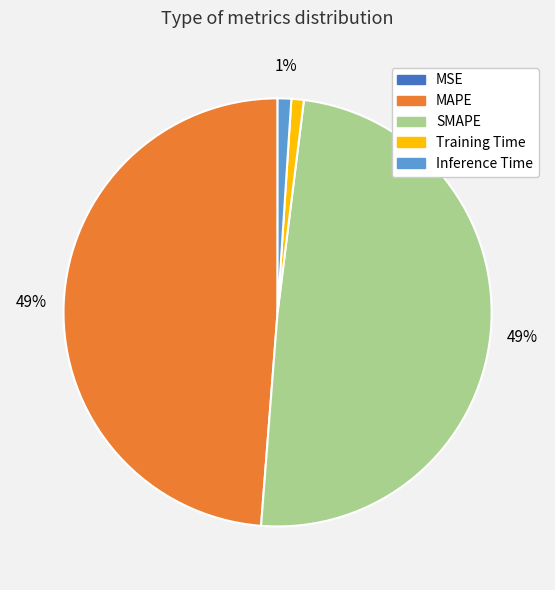

To the nearest percent, what percentage of the pie is SMAPE?

49%